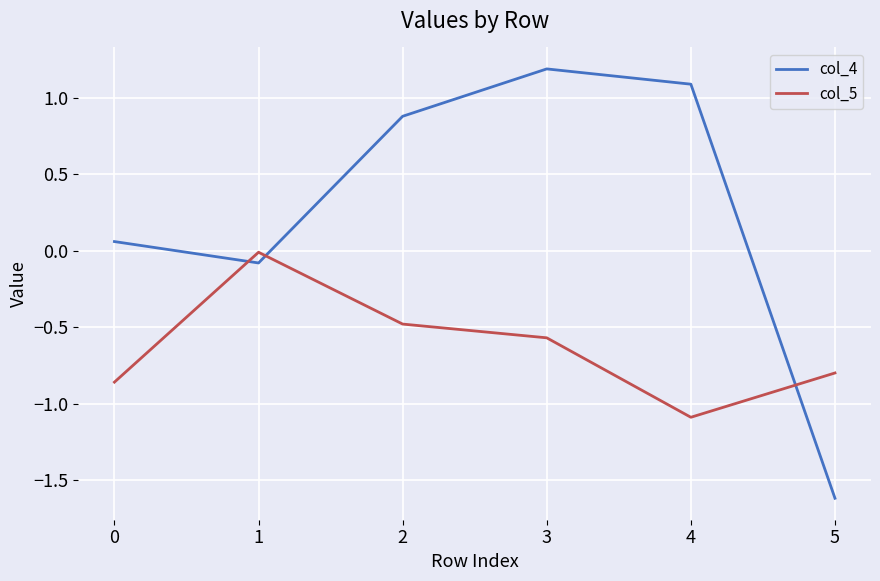

Rank the series by their average value, from highest to lowest.

col_4, col_5